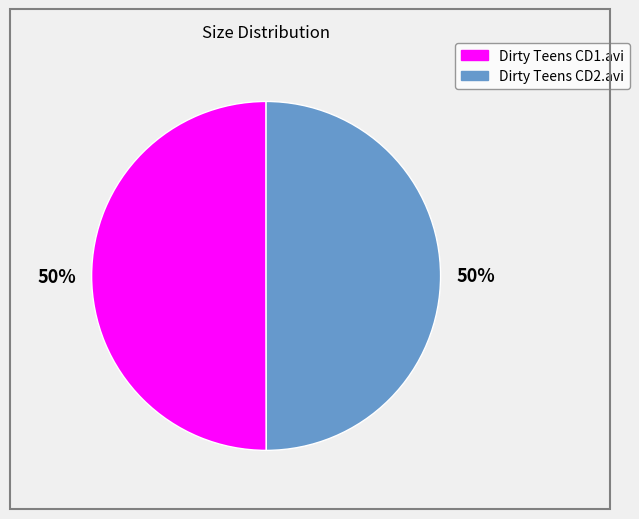

Count the number of slices in the pie.

2